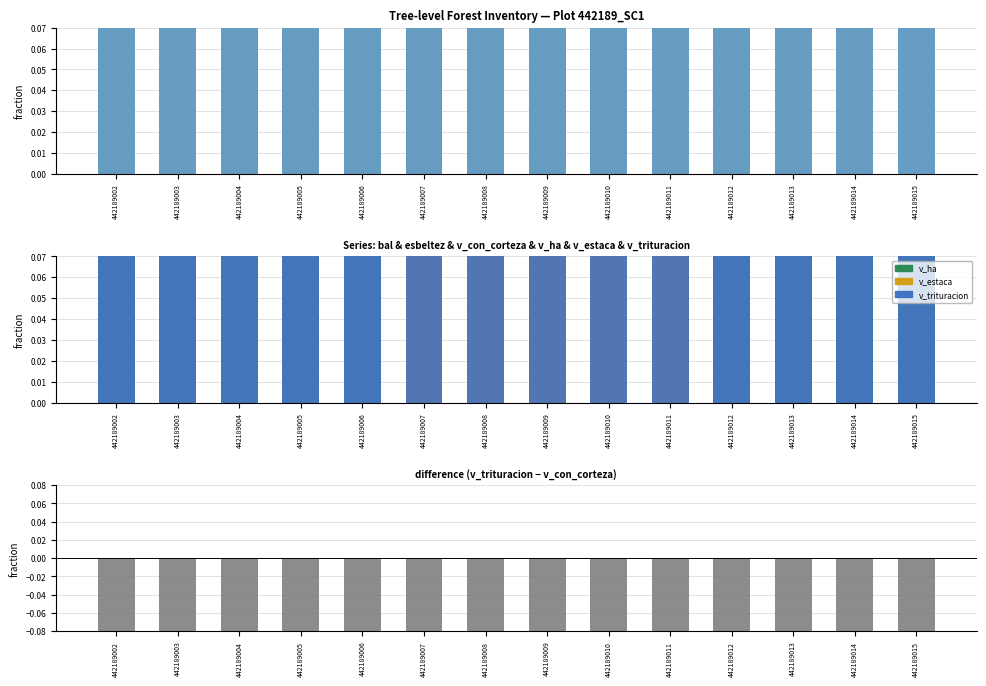

The value of bal at 442189008 is 0.6. True or false?

True